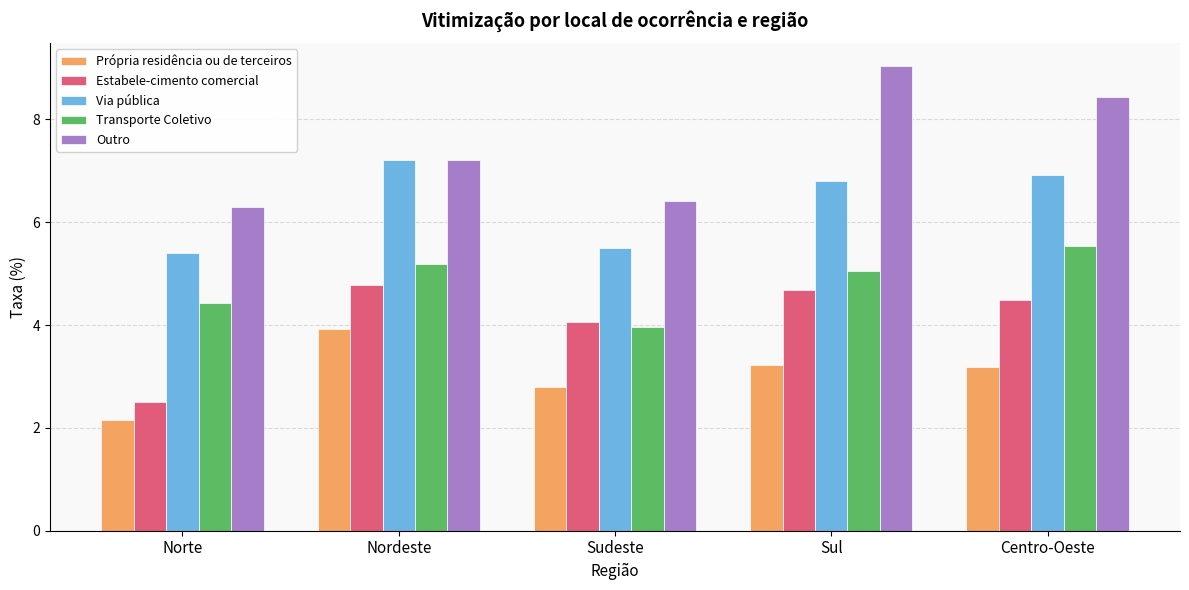

Rank the series by their average value, from highest to lowest.

Outro, Via pública, Transporte Coletivo, Estabele-cimento comercial, Própria residência ou de terceiros